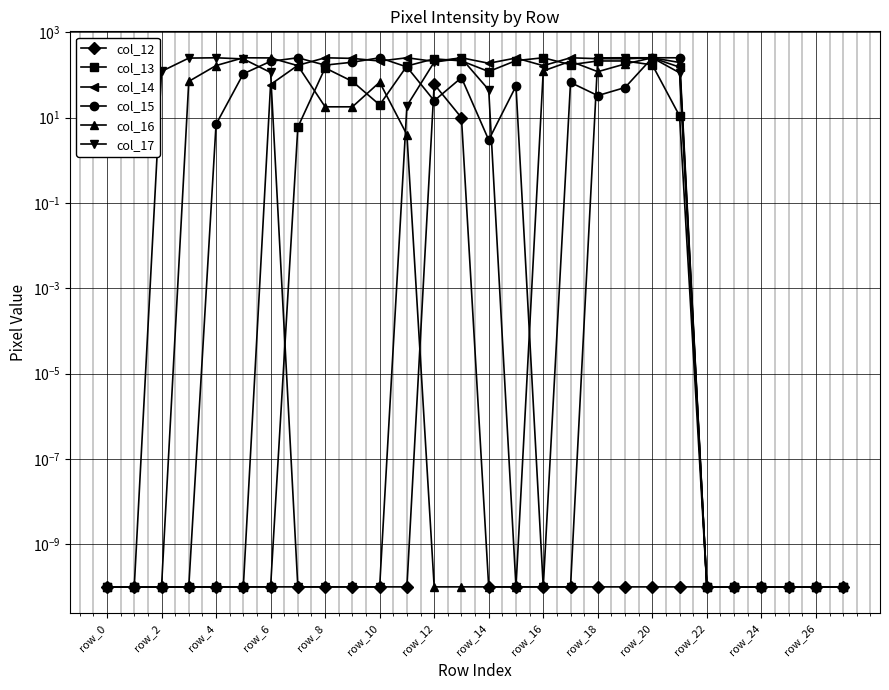

Count the number of categories in the chart.

28